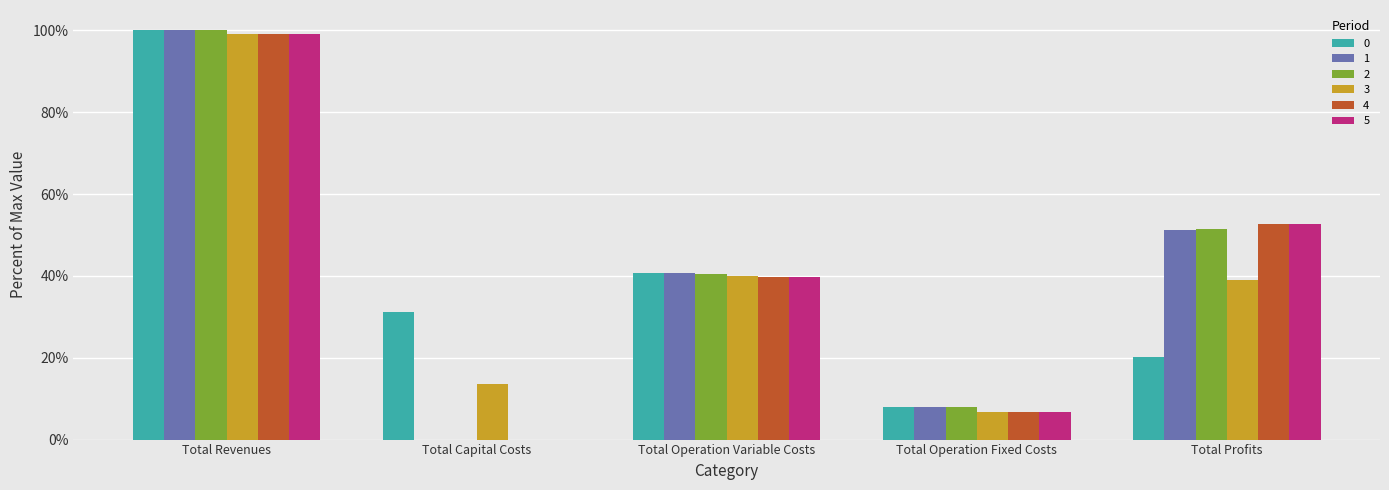

What are all the series names shown in the legend?

0, 1, 2, 3, 4, 5